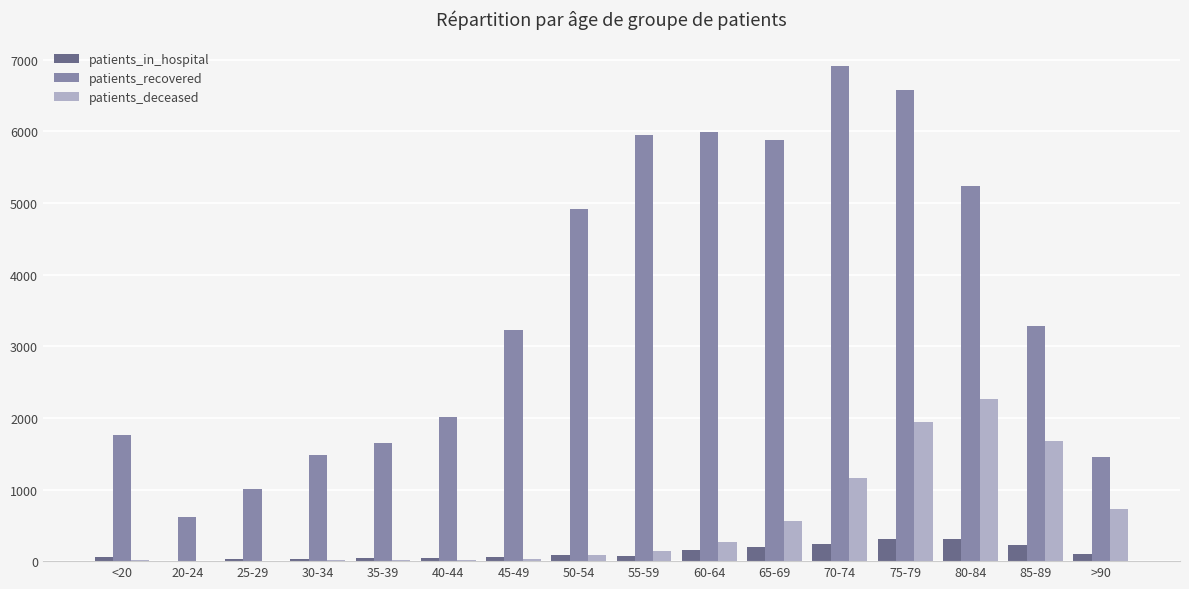

At which category does the chart reach its peak across all series?

70-74